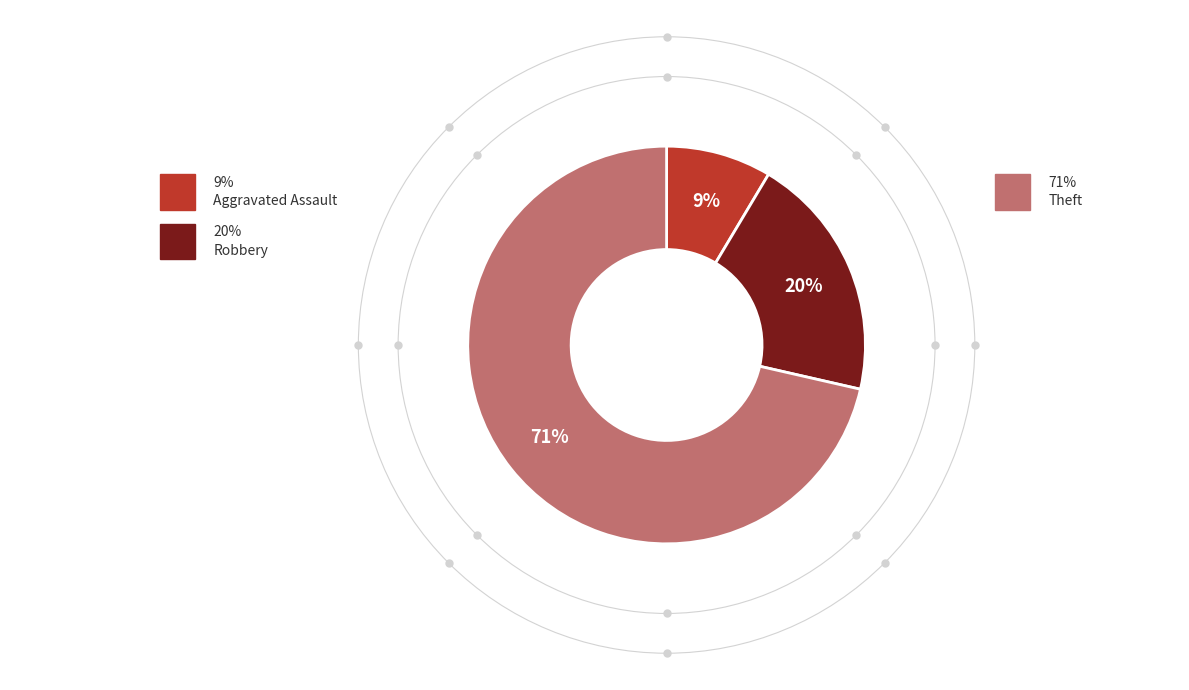

Does any single category account for the majority?

Yes